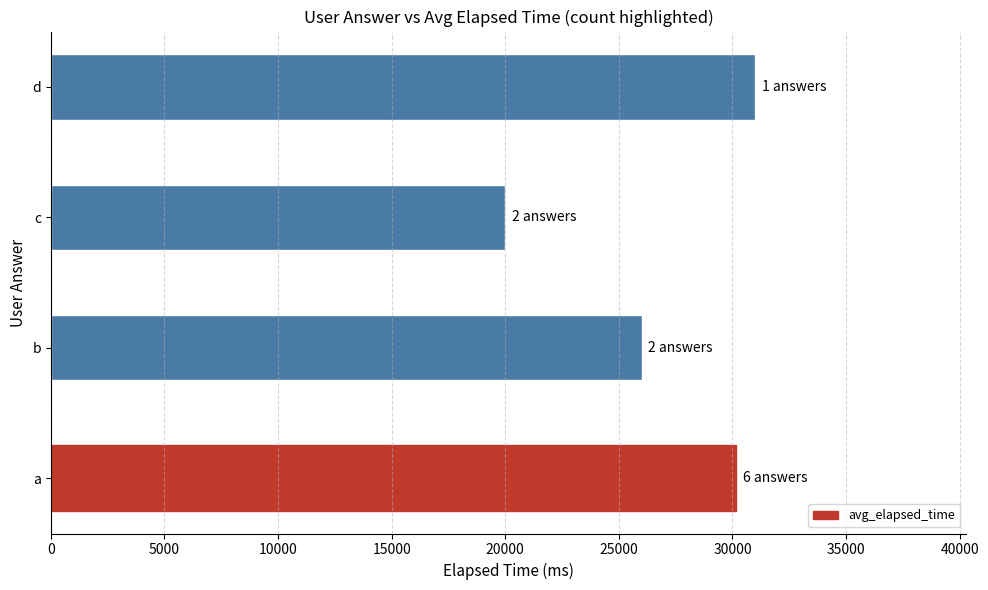

At which label is the value closest to 25500?

b